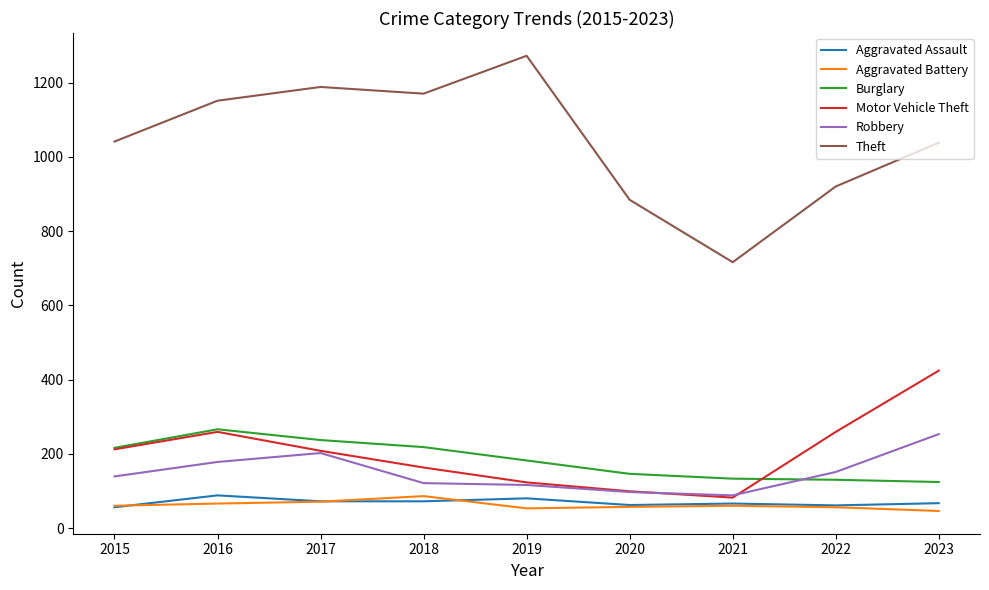

How many lines are shown in the chart?

6